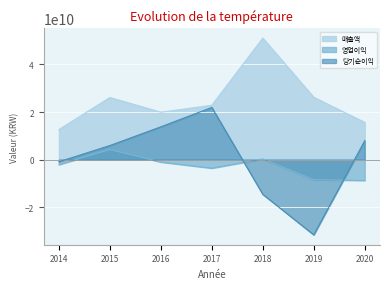

The value of 당기순이익 at 2015 is 9135031587. True or false?

False